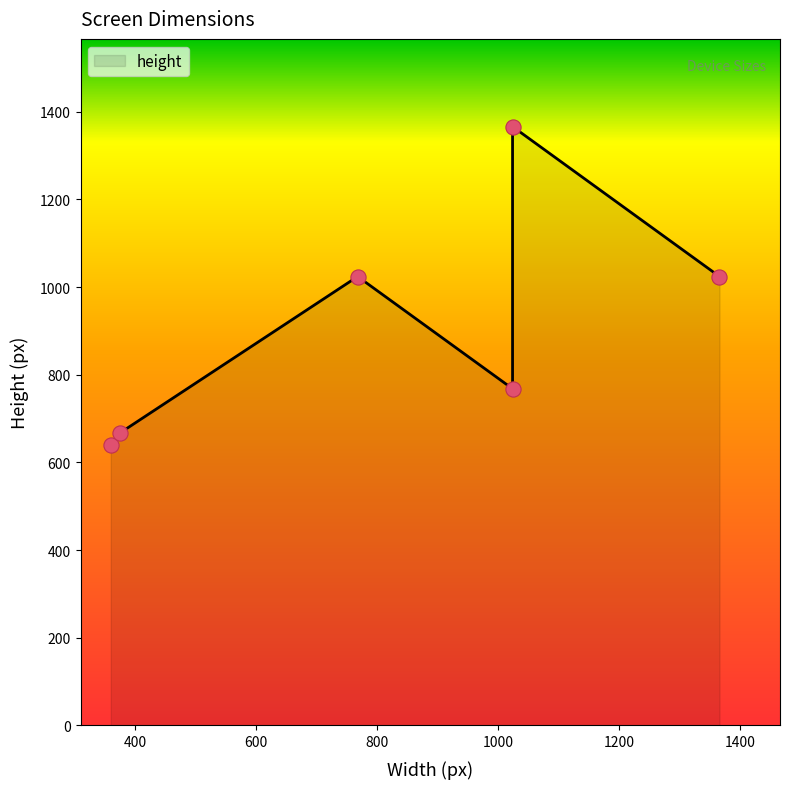

Approximately how many times larger is the value at 375 compared to 768?

0.7